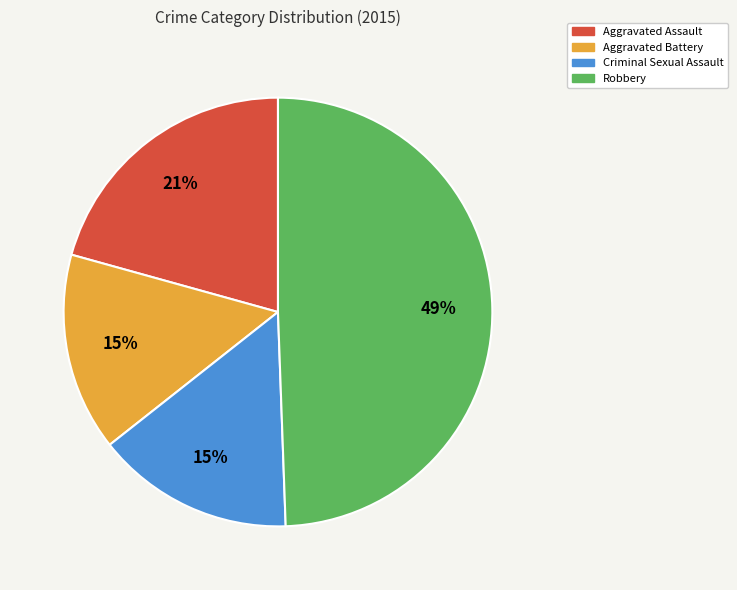

True or false: Robbery accounts for 49% of the total.

True